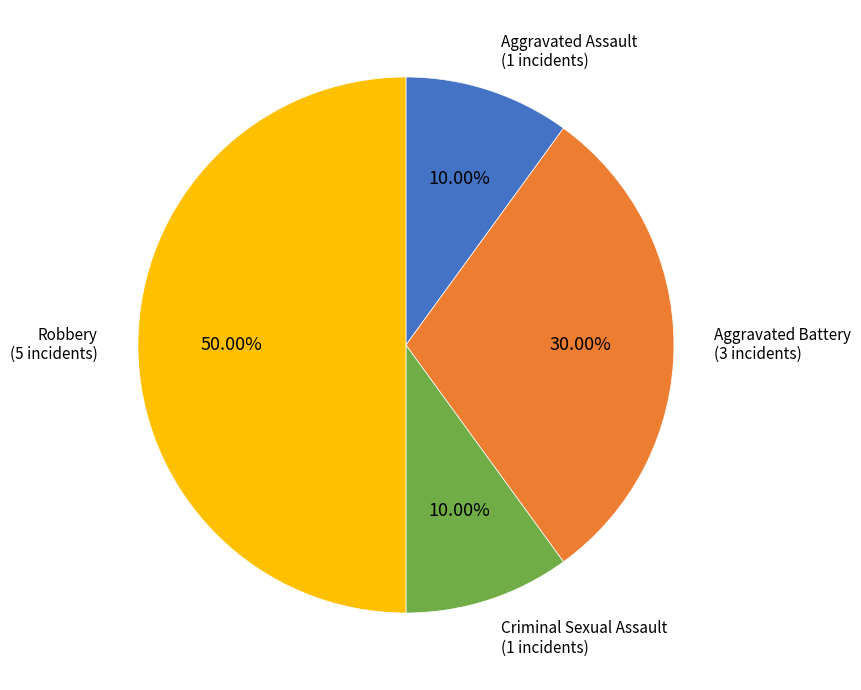

How many slices are in this pie chart?

4